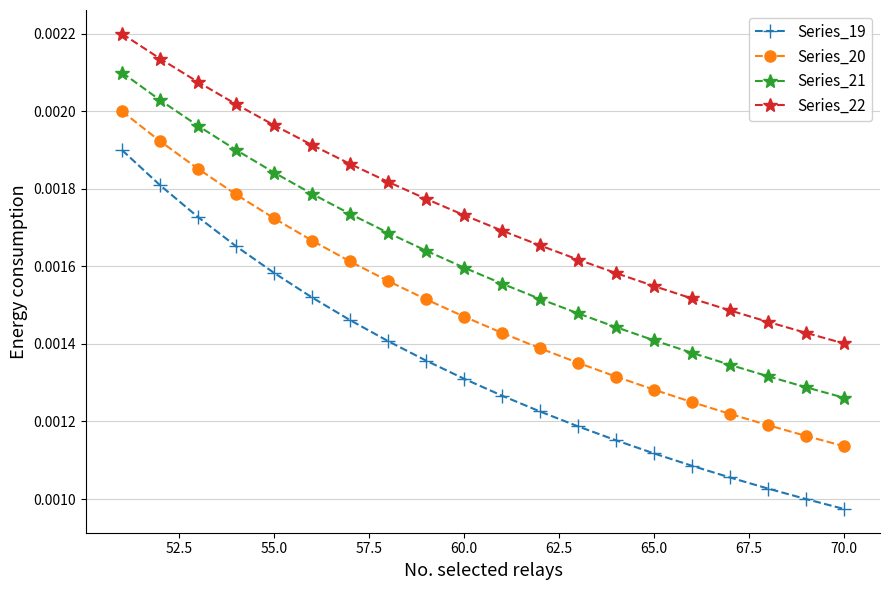

True or false: Series_19 has more than 1 interior local peaks.

False